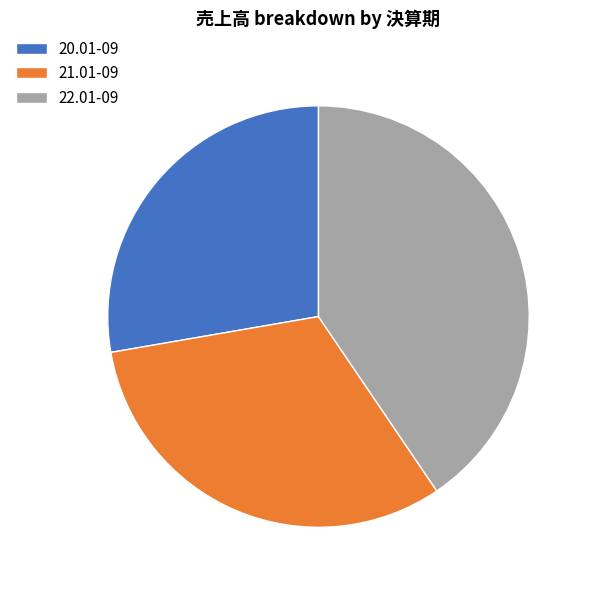

What is the smallest slice in the pie chart?

20.01-09